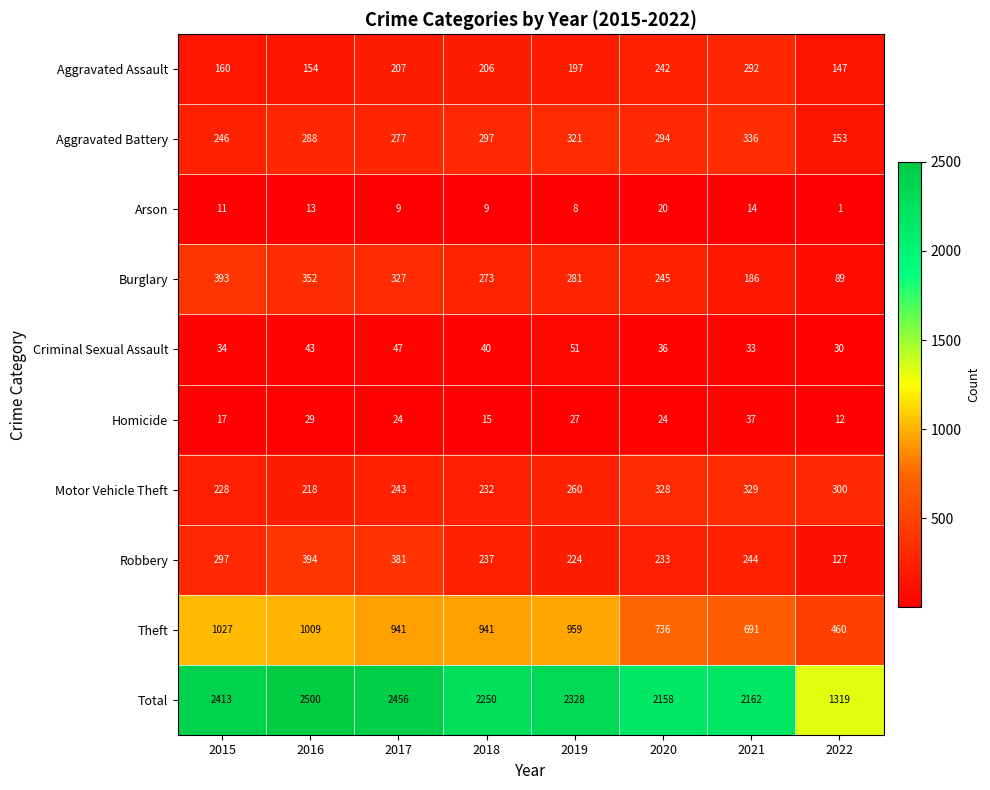

Which series changed the most between 2019 and 2022?

Total